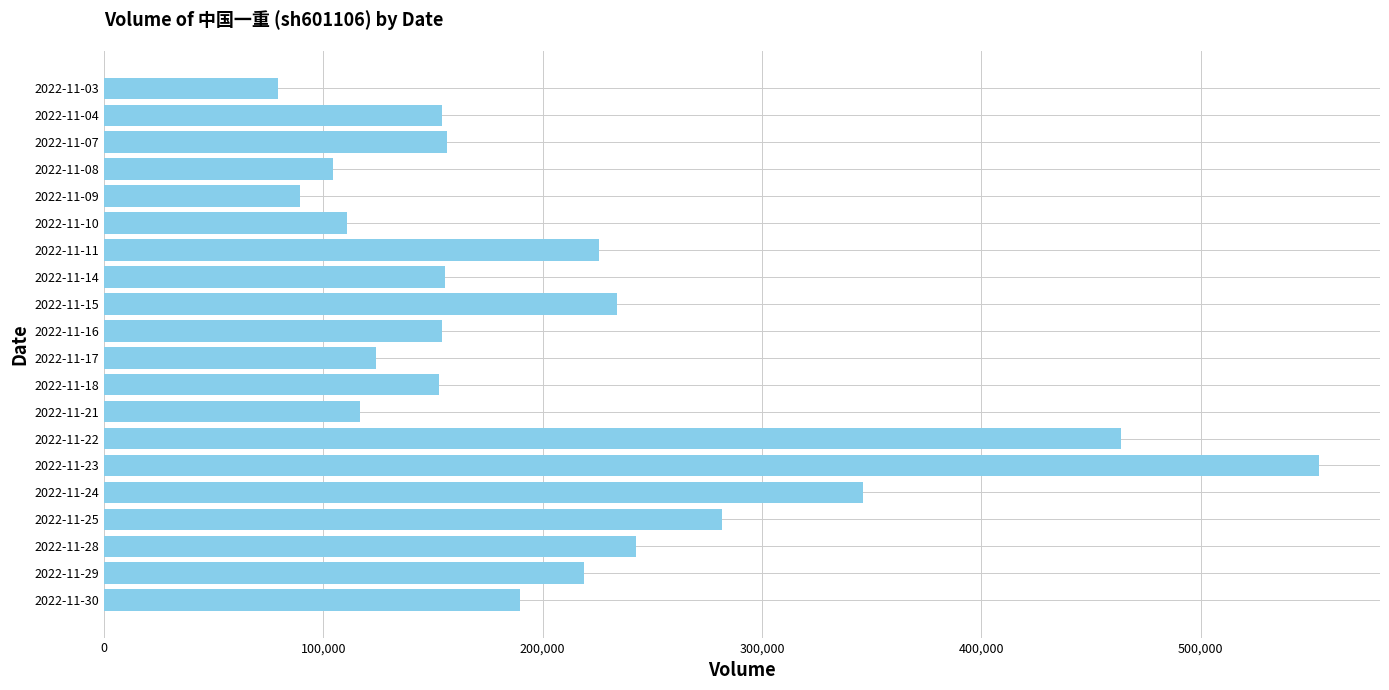

Read the value at 2022-11-23.

554152